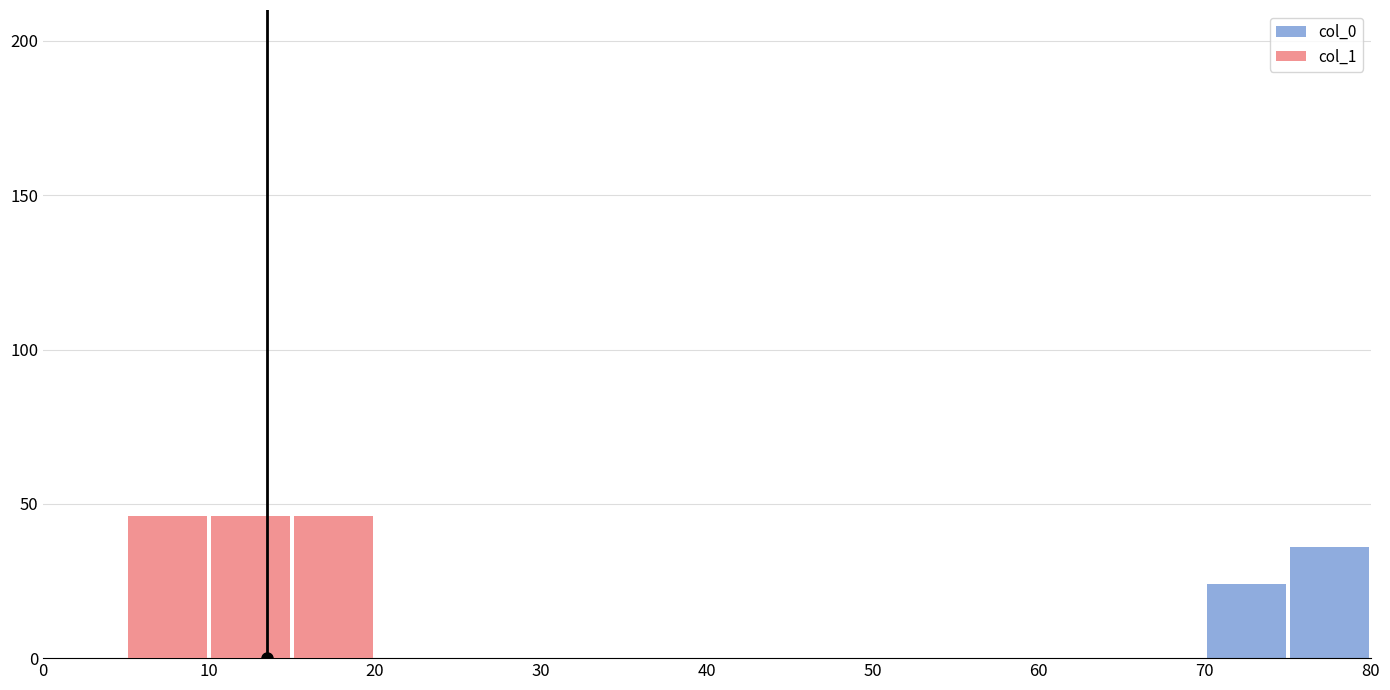

Which series has the widest spread of values?

col_1